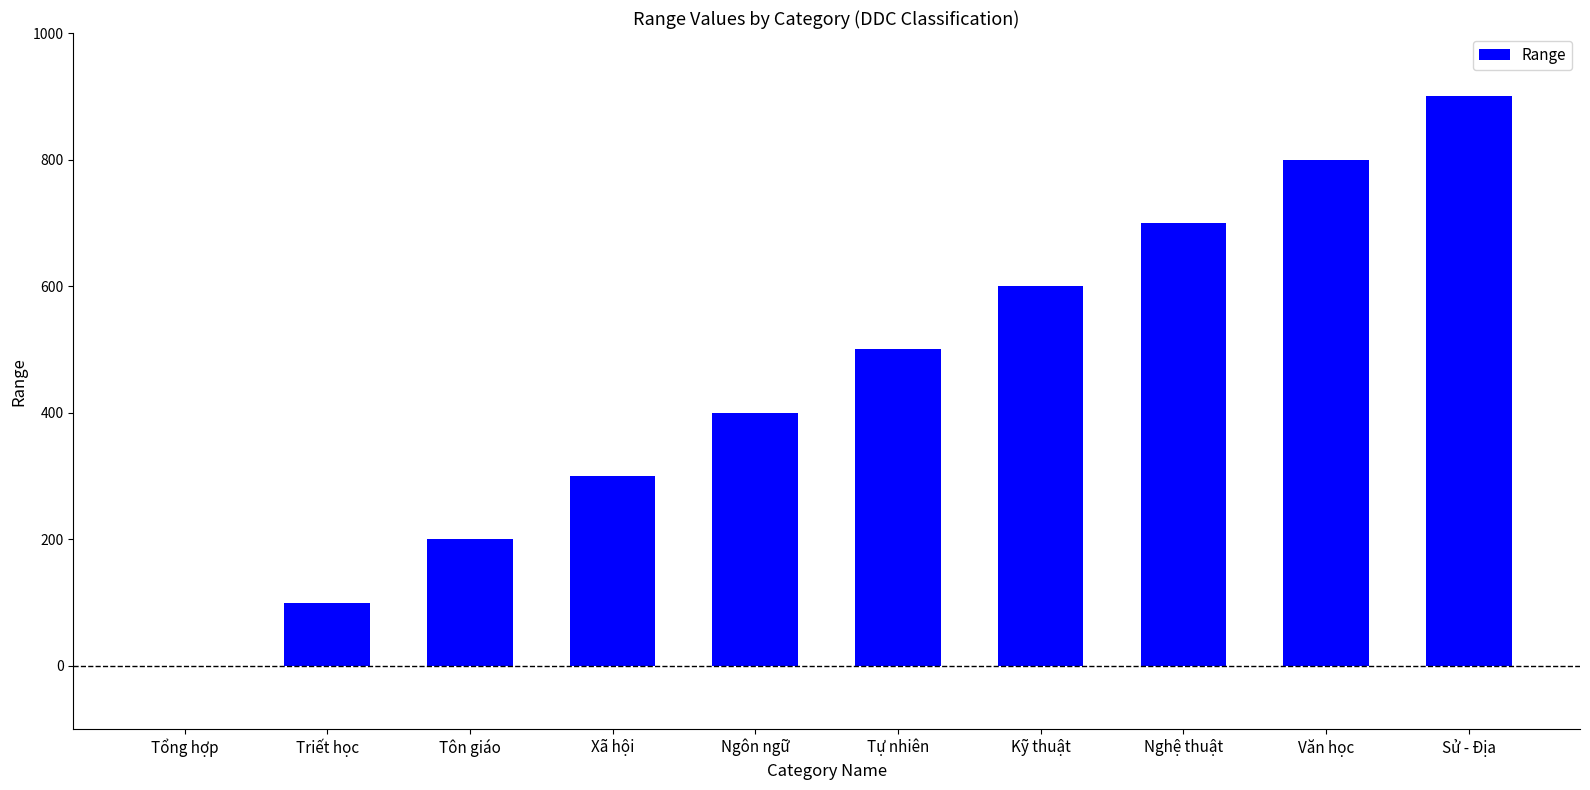

True or false: the data shows 700 at Nghệ thuật.

True